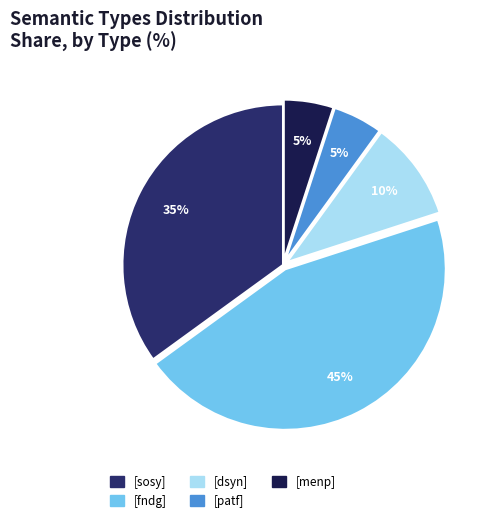

How many segments does this pie chart have?

5